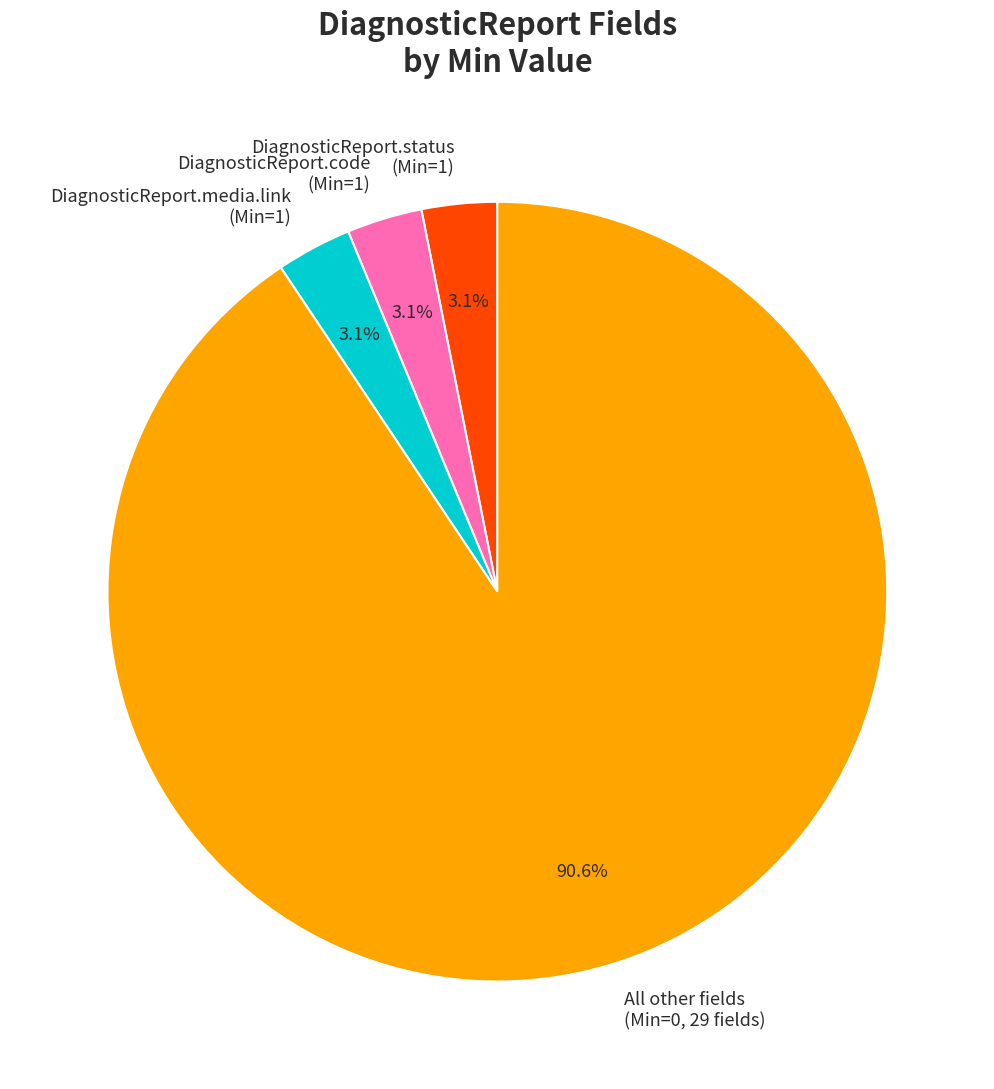

Is there any slice that represents more than half of the pie?

Yes